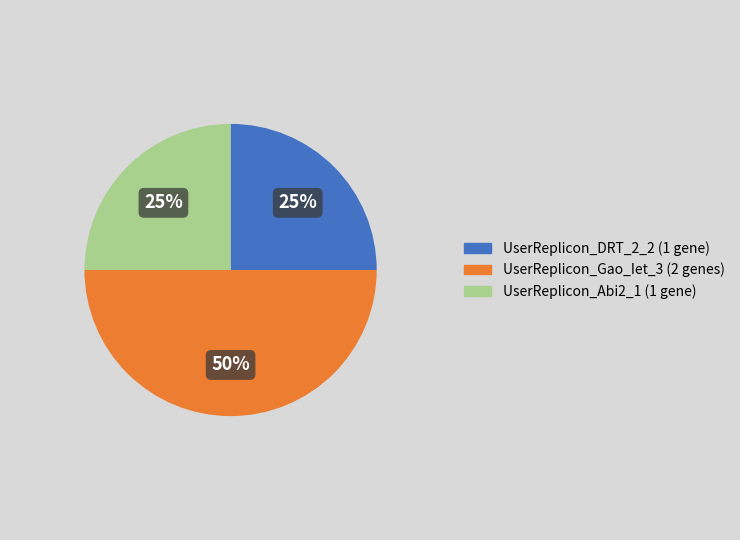

To the nearest percent, what portion does UserReplicon_DRT_2_2 represent?

25%